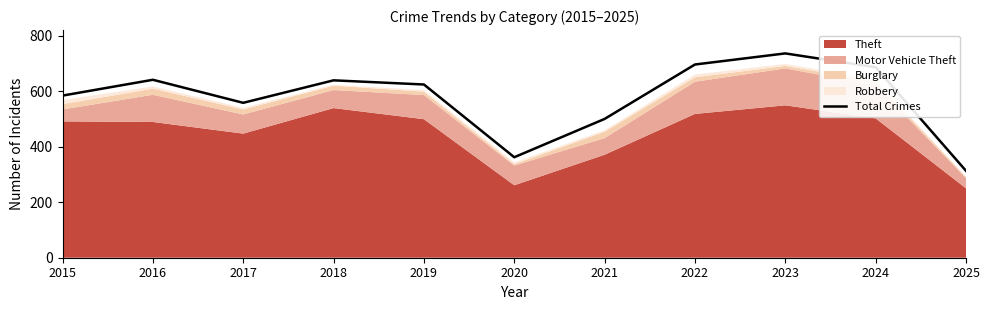

Which label corresponds to the smallest value in the chart?

2025